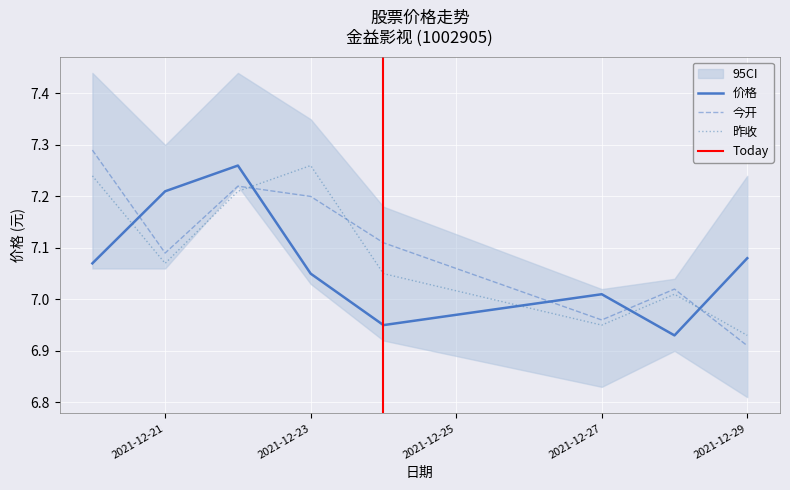

What is the value of the 价格 point at the 4th from the left?

7.0